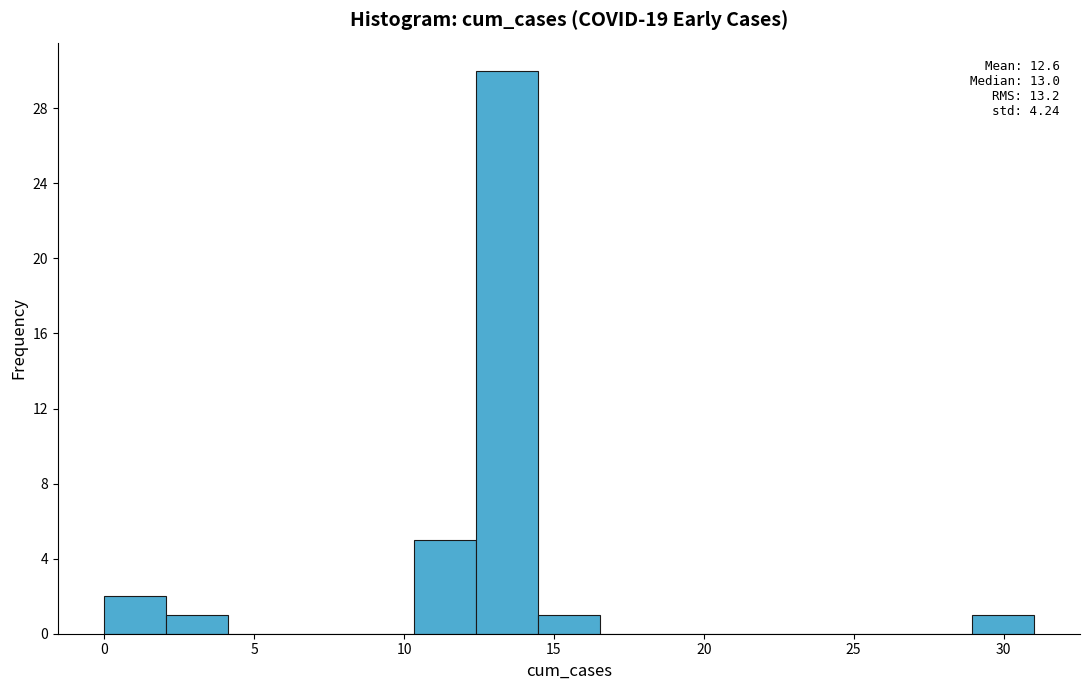

Which range on the x-axis has the tallest bar?

12.5 to 14.5